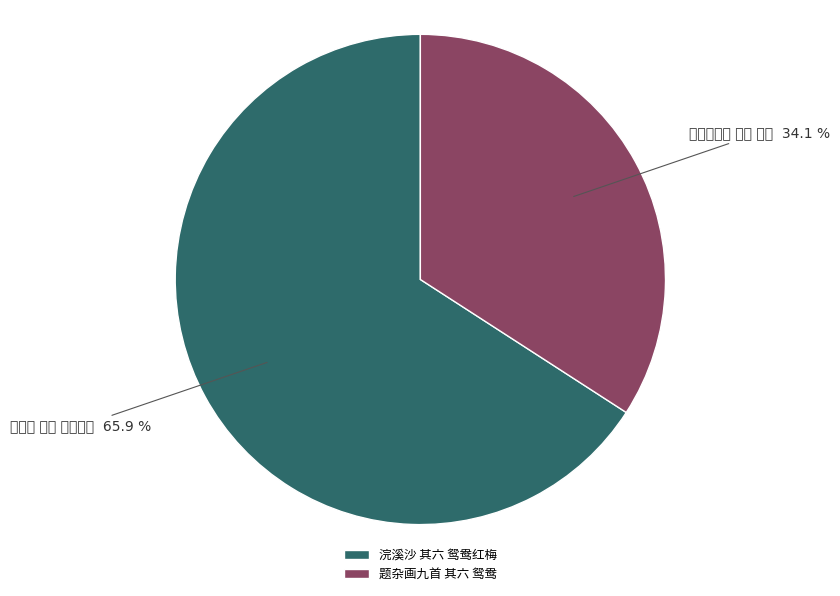

Which slice is the largest?

浣溪沙 其六 鸳鸯红梅